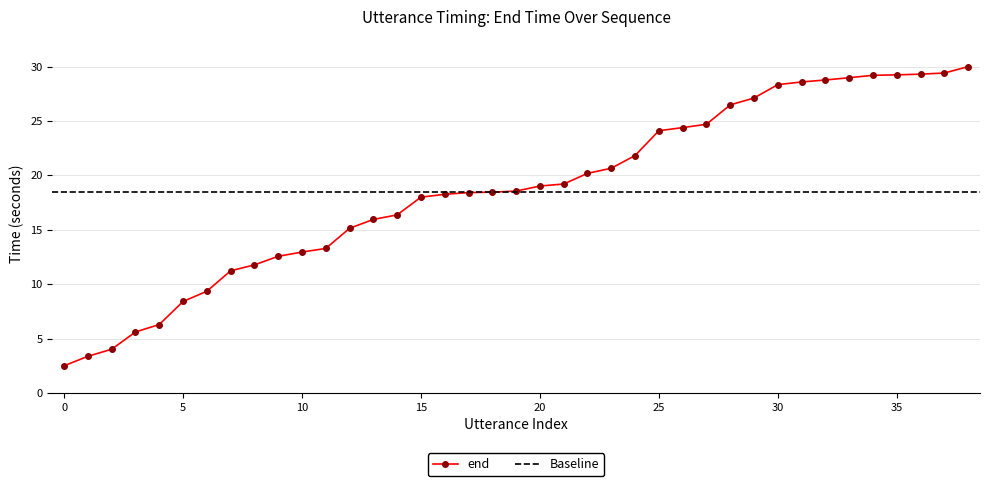

Which category has the highest value across all series?

38